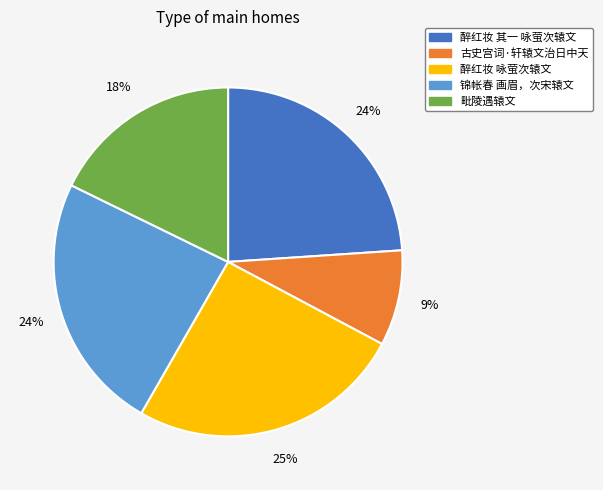

What percentage is the 醉红妆 其一 咏萤次辕文 slice, to the nearest percent?

24%